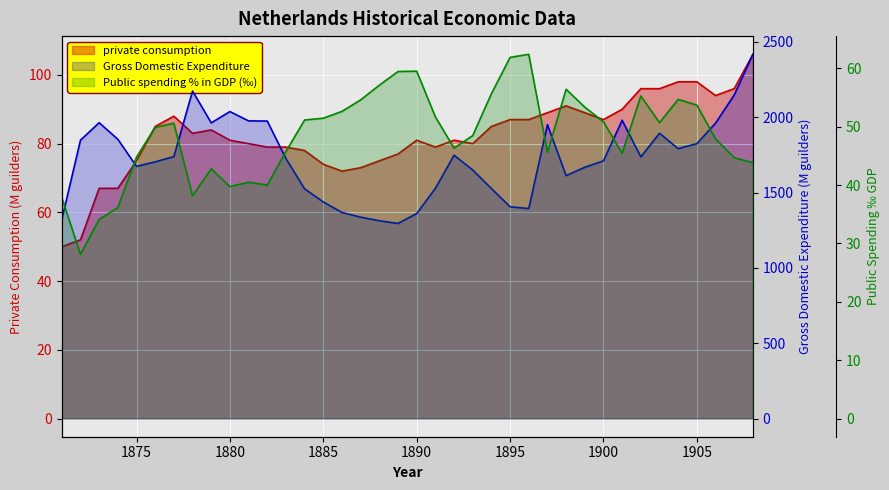

What is the highest value of the private consumption series?

106.0